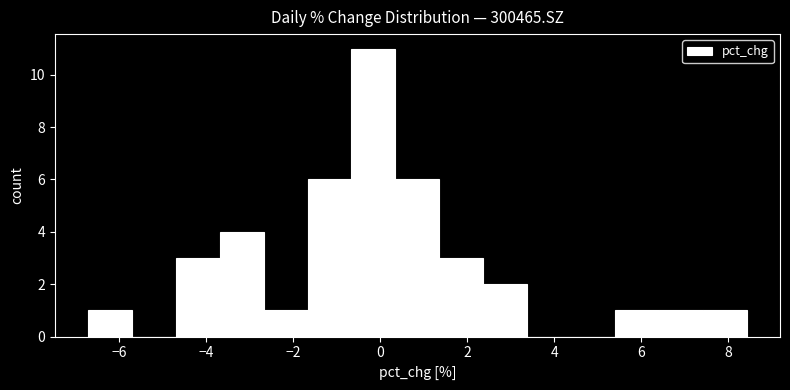

What is the height of the bar covering 7.4 to 8.4 on the x-axis? Neither the bar edges nor the heights are printed on the chart, so give them approximately, as read against the axes.

1